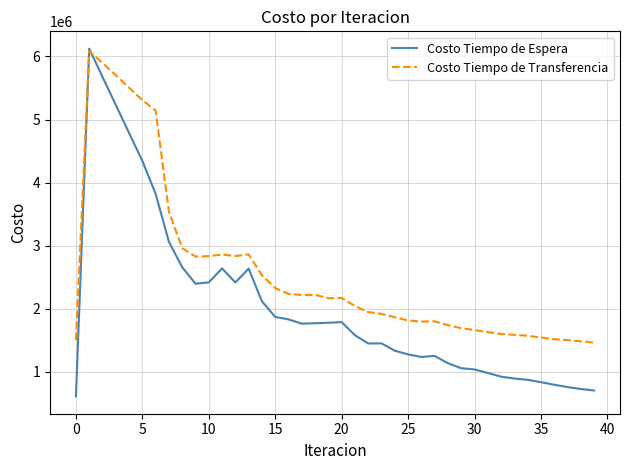

Rank the series by their average value, from lowest to highest.

Costo Tiempo de Espera, Costo Tiempo de Transferencia